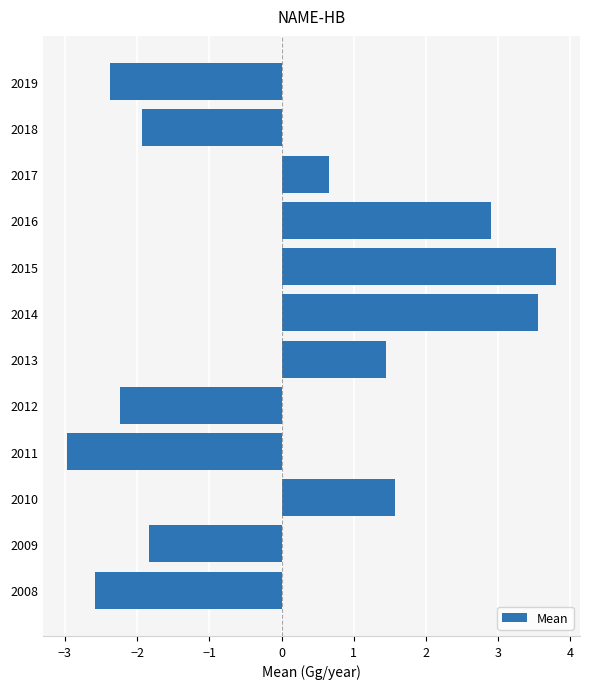

What value does the data have at 2017?

0.7